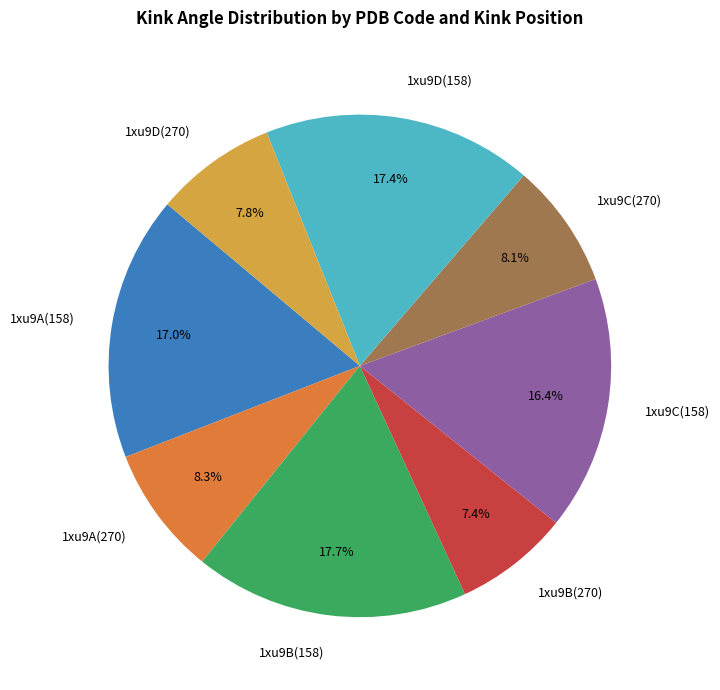

Which has a higher value, 1xu9B(270) or 1xu9A(270)?

1xu9A(270)